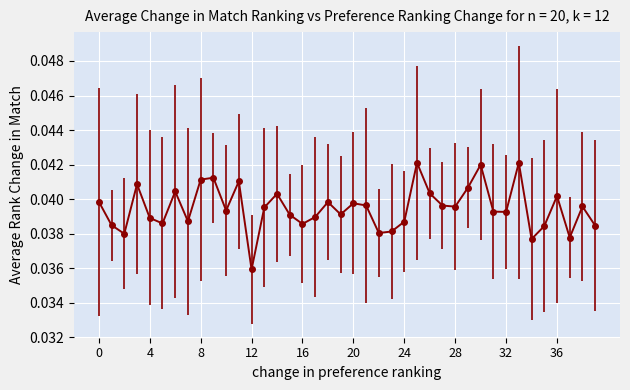

What is the sum of all values?

1.6